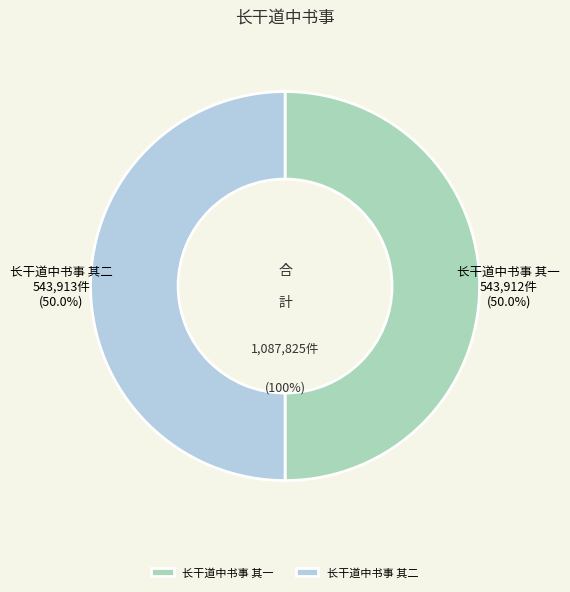

To the nearest percent, what portion does 长干道中书事 其一 represent?

50%